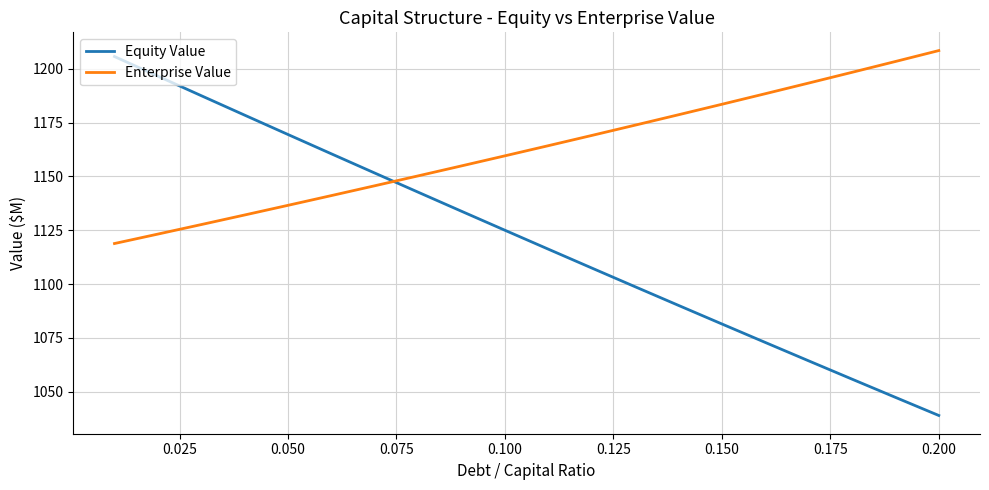

What is the greatest value displayed?

1208.4